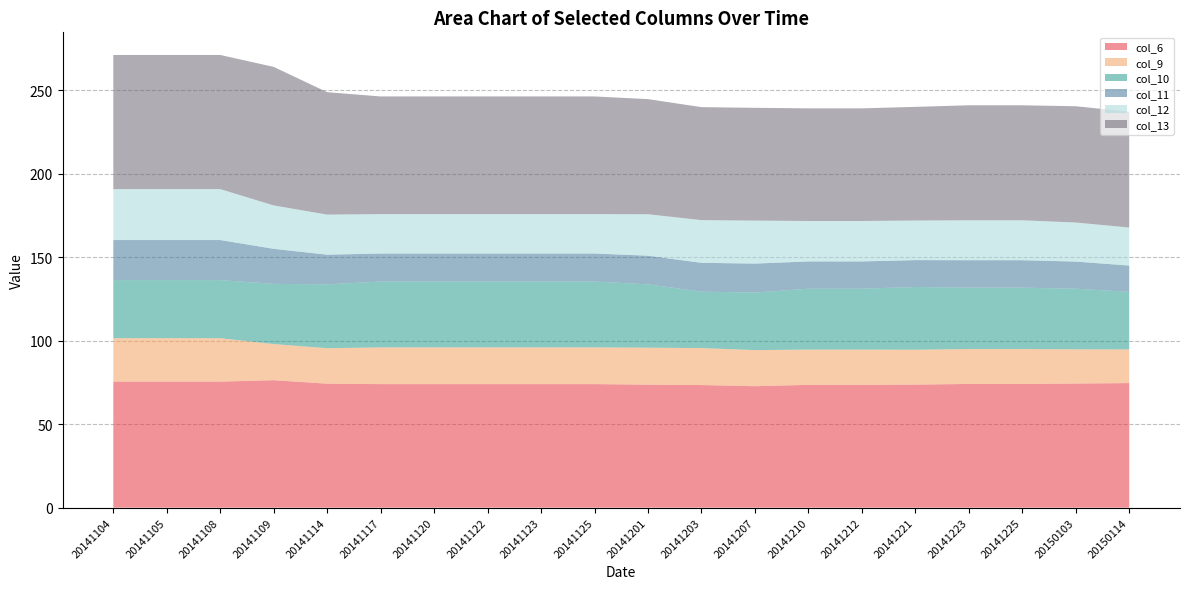

Reading left to right, transcribe all the data shown in this chart.

col_6: 75.5	75.5	75.5	76.3	74.2	74.0	74.0	74.0	74.0	74.0	73.7	73.4	72.8	73.6	73.6	73.7	74.1	74.1	74.3	74.6
col_9: 26.0	26.0	26.0	21.7	21.2	22.0	22.0	22.0	22.0	22.0	22.2	22.1	21.6	21.1	21.1	20.9	20.9	20.9	20.5	20.2
col_10: 34.8	34.8	34.8	36.0	38.3	39.4	39.4	39.4	39.4	39.4	37.9	33.8	34.4	36.5	36.5	37.6	36.8	36.8	36.3	34.5
col_11: 24.0	24.0	24.0	21.0	17.8	16.8	16.8	16.8	16.8	16.8	17.2	17.3	17.4	16.3	16.3	16.1	16.5	16.5	16.2	15.8
col_12: 30.5	30.5	30.5	26.0	24.0	23.6	23.6	23.6	23.6	23.6	24.8	25.6	25.8	24.2	24.2	23.7	23.9	23.9	23.4	22.8
col_13: 80.3	80.3	80.3	83.0	73.3	70.5	70.5	70.5	70.5	70.5	69.0	67.7	67.5	67.5	67.5	68.1	68.9	68.9	69.6	69.4